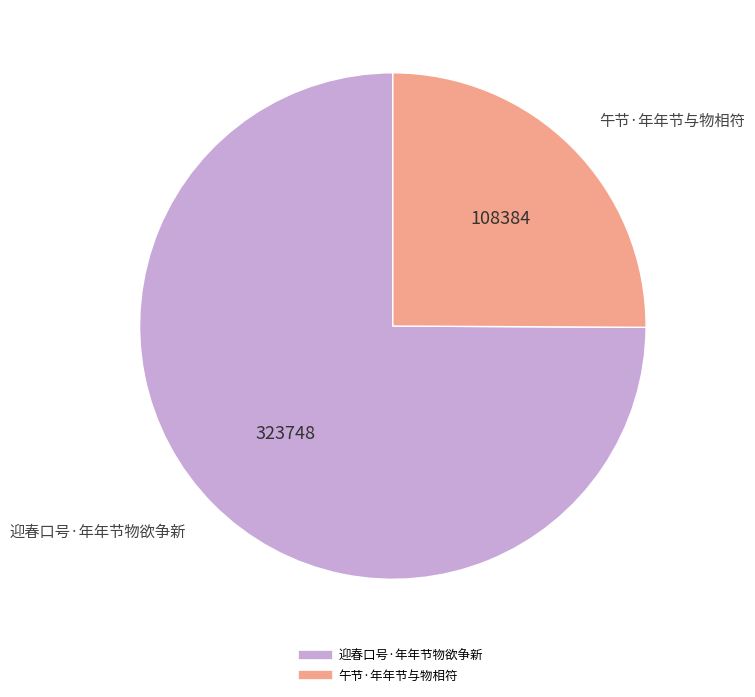

Does 迎春口号·年年节物欲争新 represent more than half of the total?

Yes